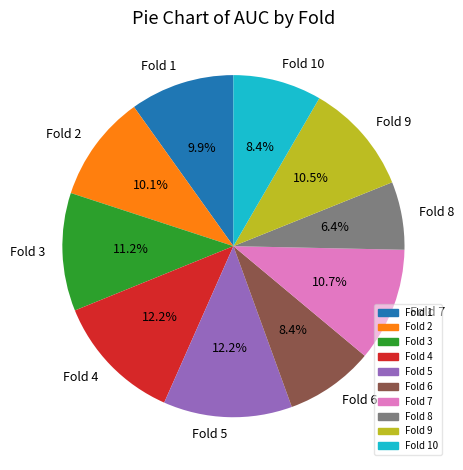

To the nearest percent, what is the average slice percentage?

10%